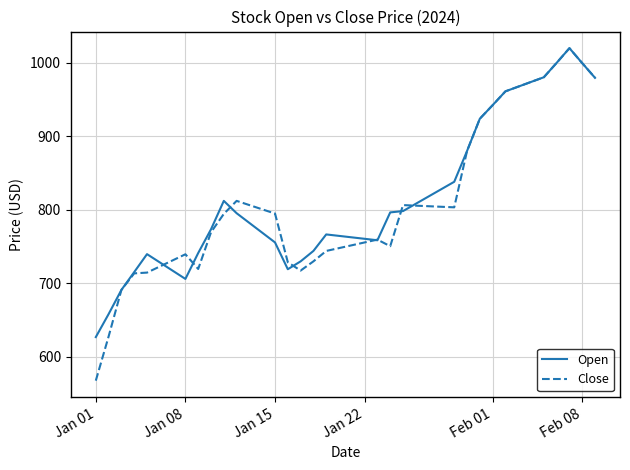

Which series has the largest range (max minus min)?

Close